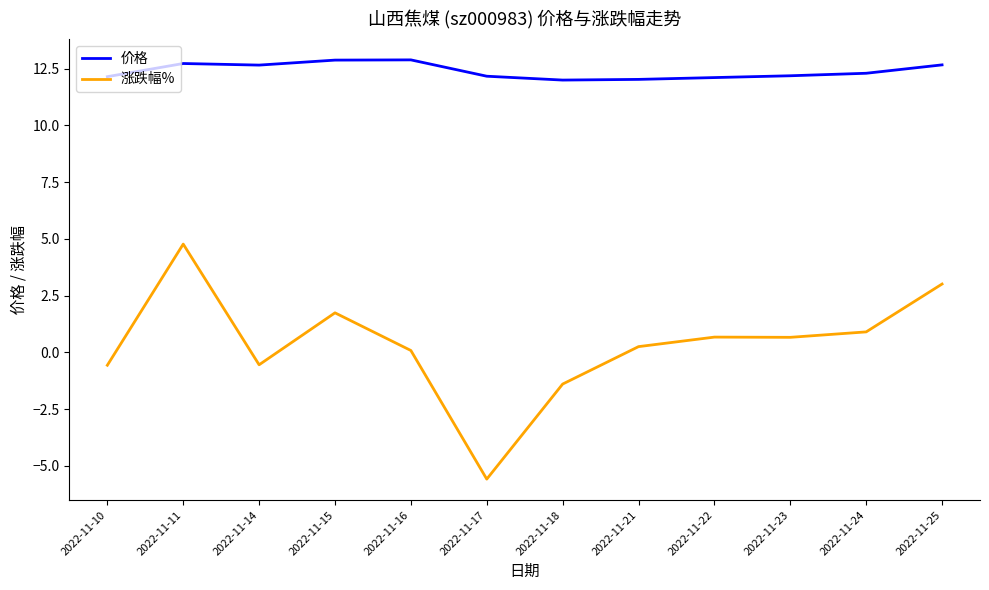

What value does the 涨跌幅% series have at 2022-11-18?

-1.4